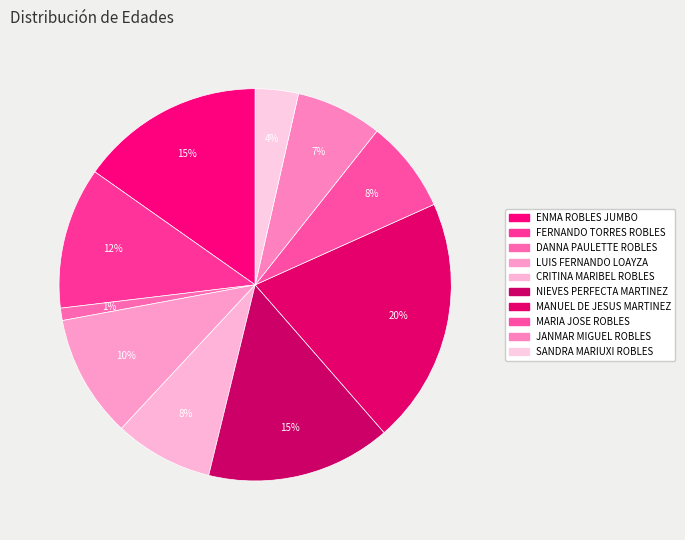

Count the number of slices in the pie.

10